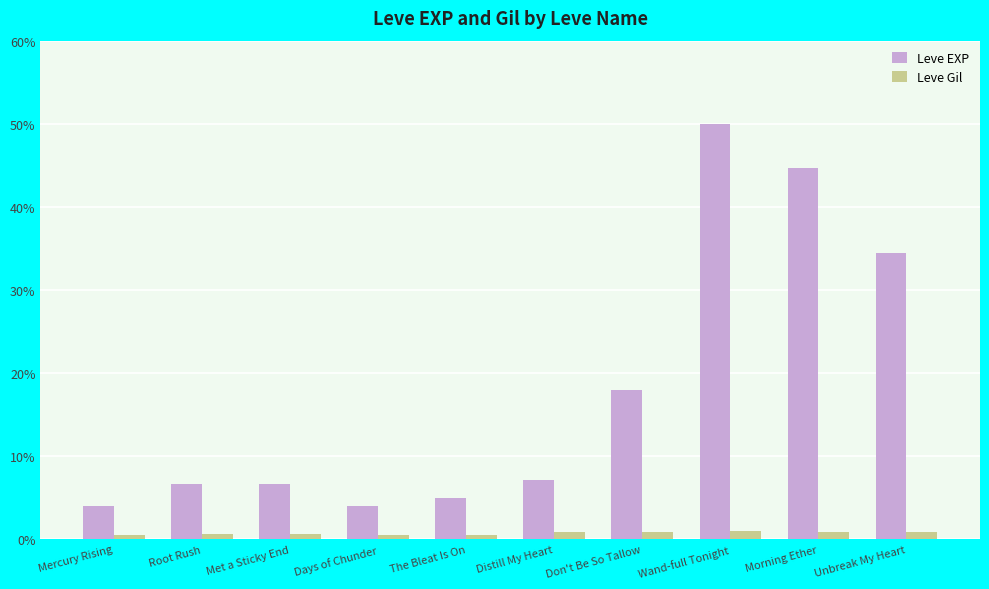

Is the value of Leve Gil at Morning Ether greater than the value of Leve EXP at Don't Be So Tallow?

No